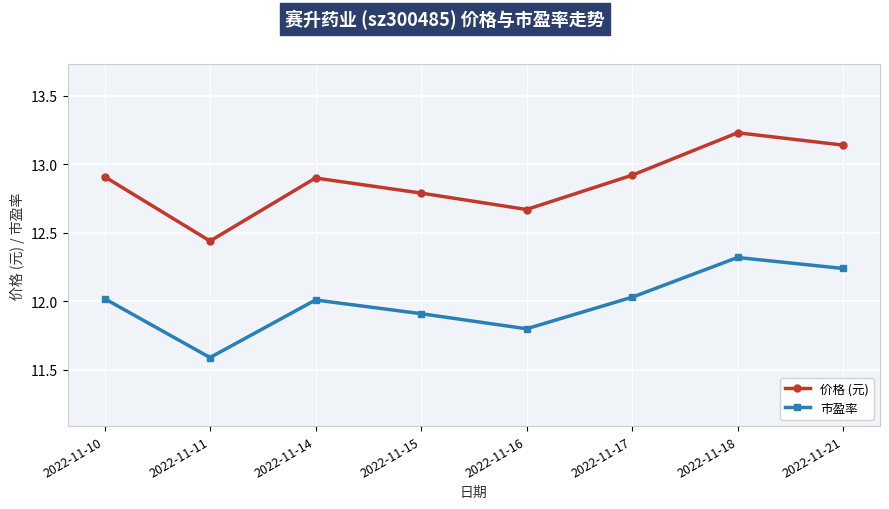

In 市盈率, how many points are higher than both neighbors (excluding endpoints)?

2